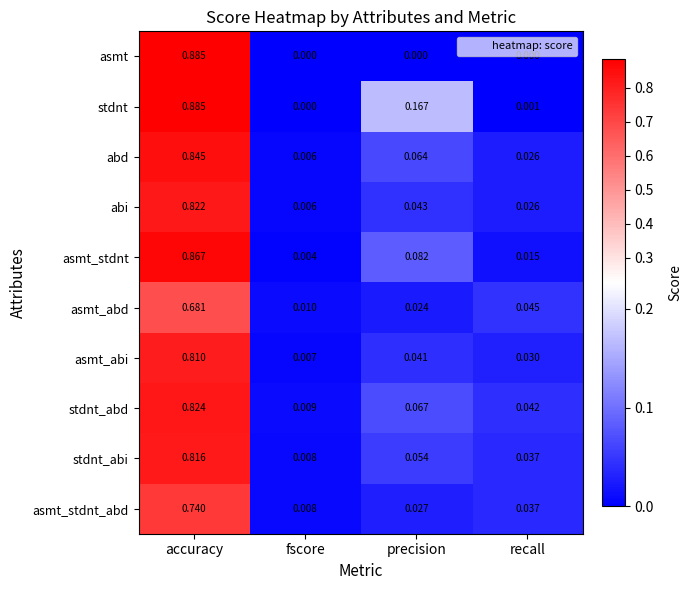

Is the value of abd at fscore greater than the value of stdnt at fscore?

Yes